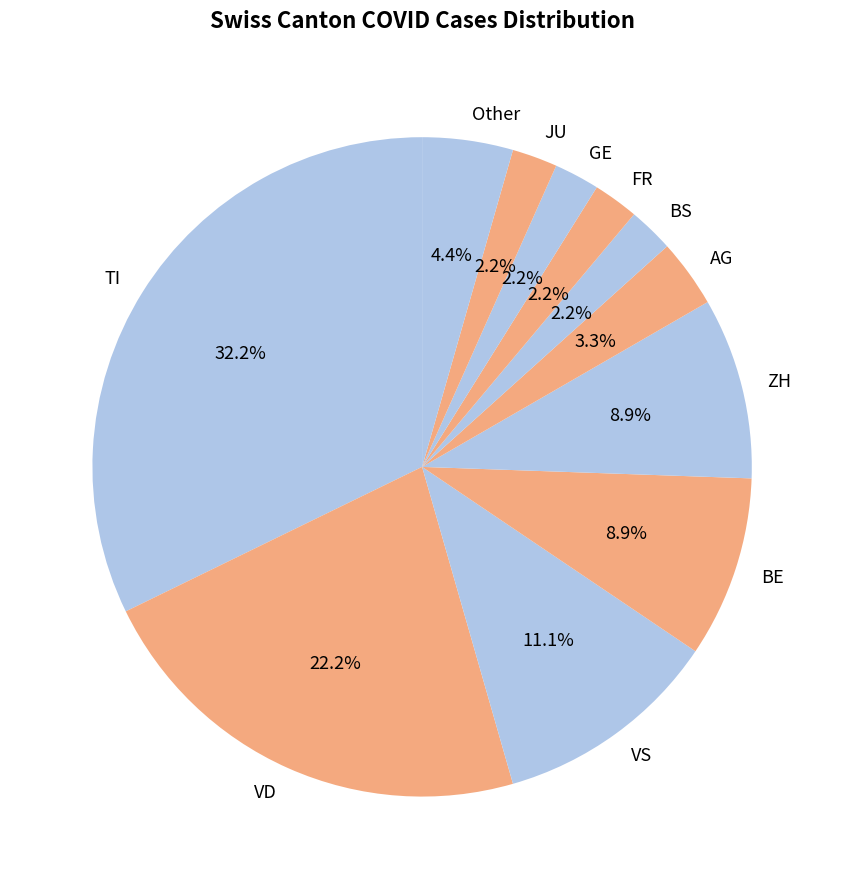

To the nearest percent, what is the average slice percentage?

9%